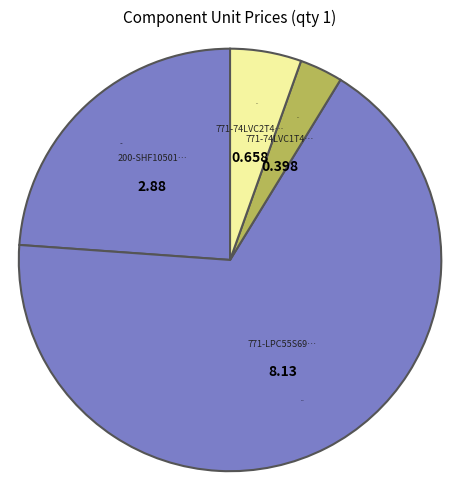

How many slices are in this pie chart?

4